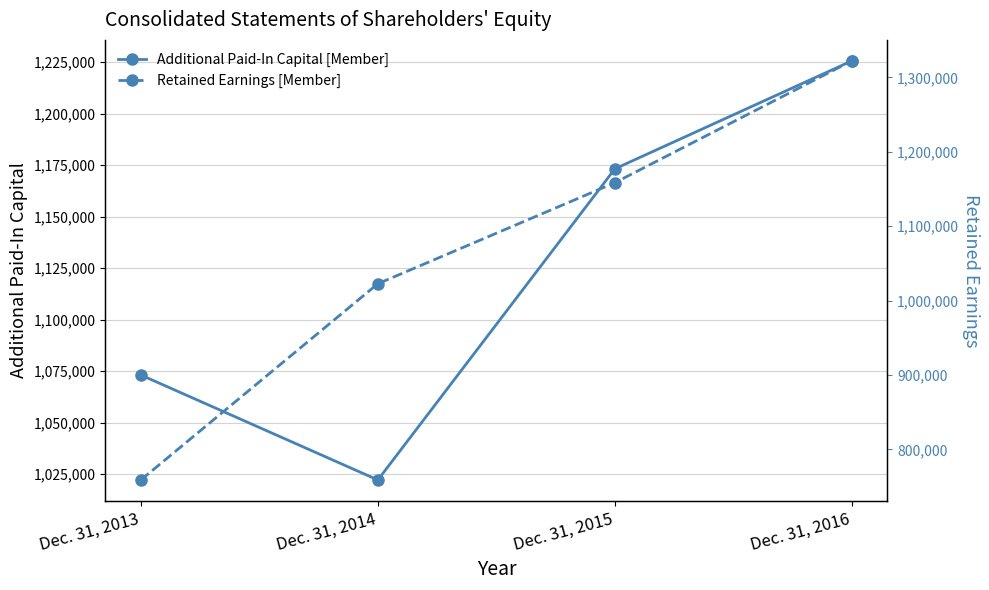

The value of Retained Earnings [Member] at Dec. 31, 2015 is 427910. True or false?

False